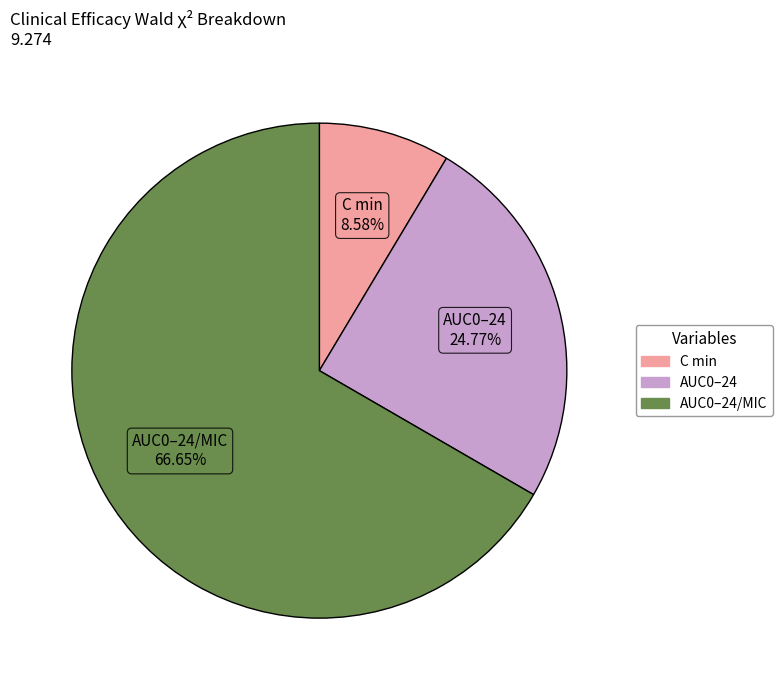

Is there a majority slice in this chart?

Yes